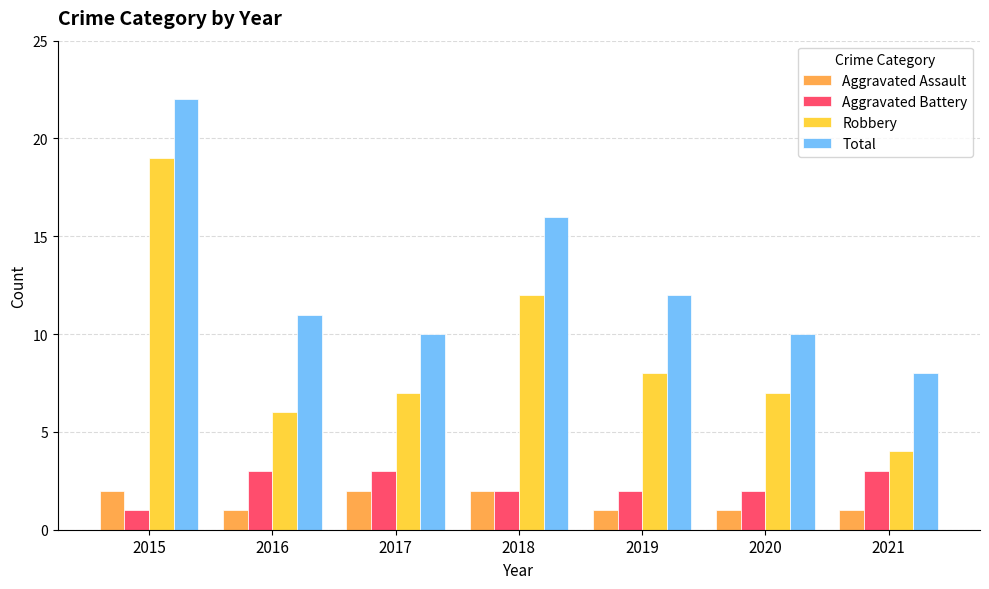

How many bars are there in each group?

4